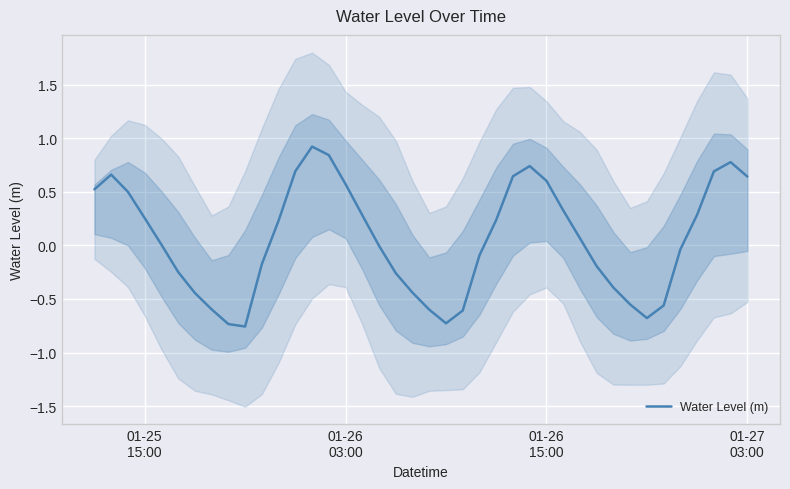

What is the maximum value for Water Level (m)?

0.9